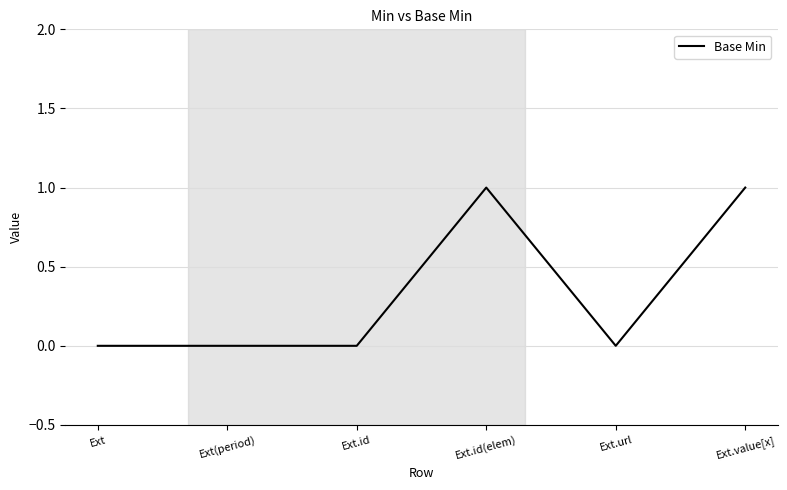

True or false: there are more than 2 points higher than both neighbors.

False